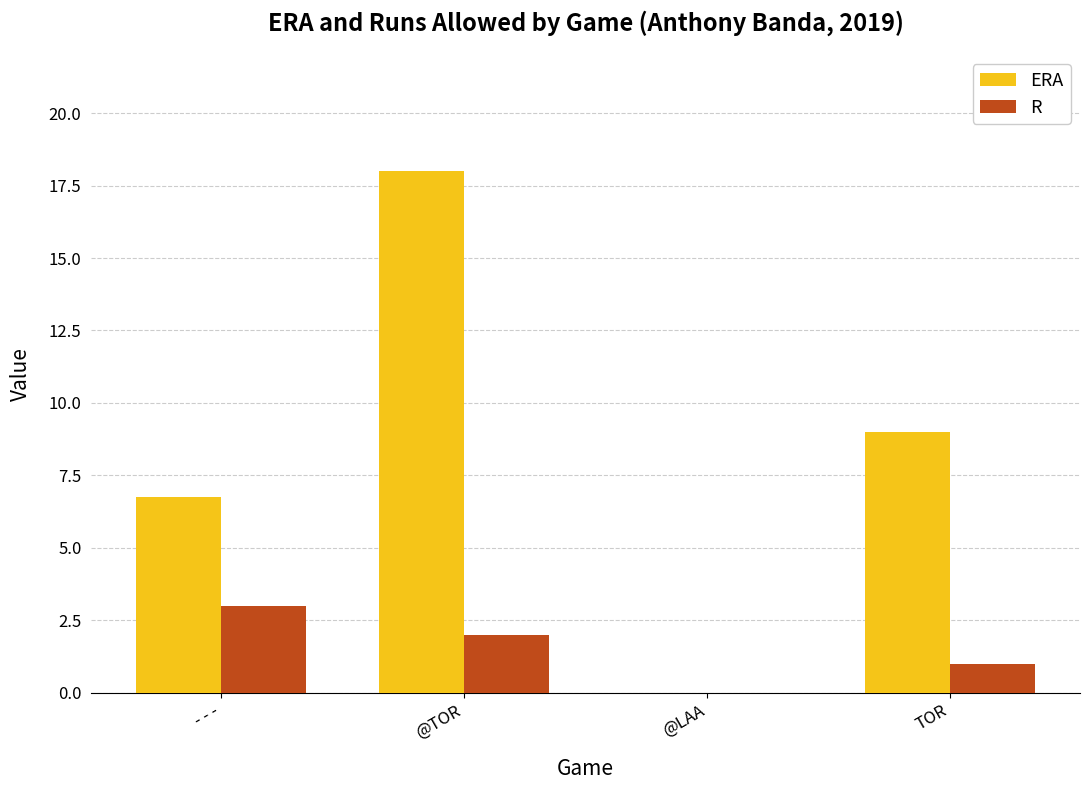

The value of ERA at @TOR is 18.0. True or false?

True